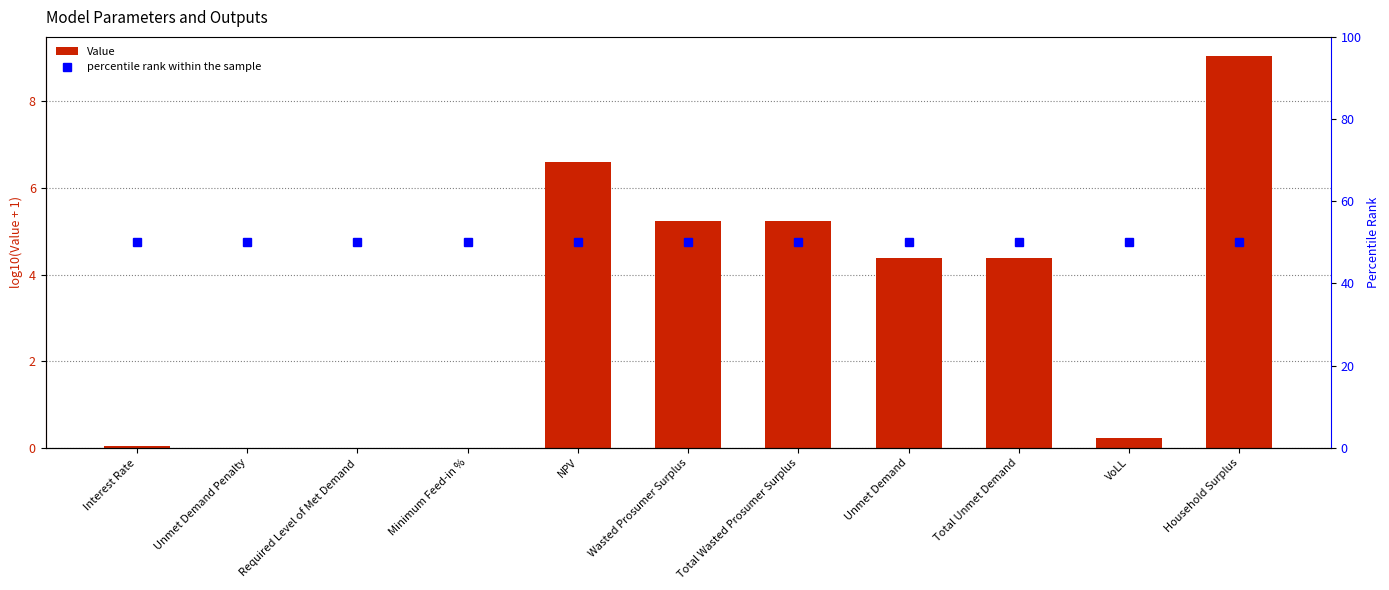

Rank the series by their average value, from highest to lowest.

percentile rank within the sample, Value